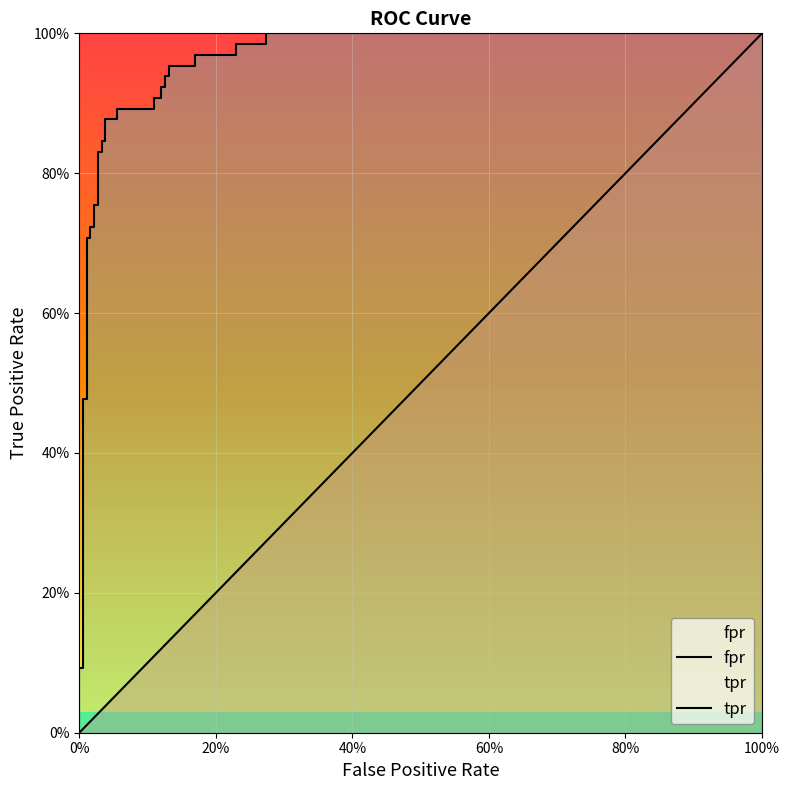

The value of tpr at 26 is 1.0. True or false?

True